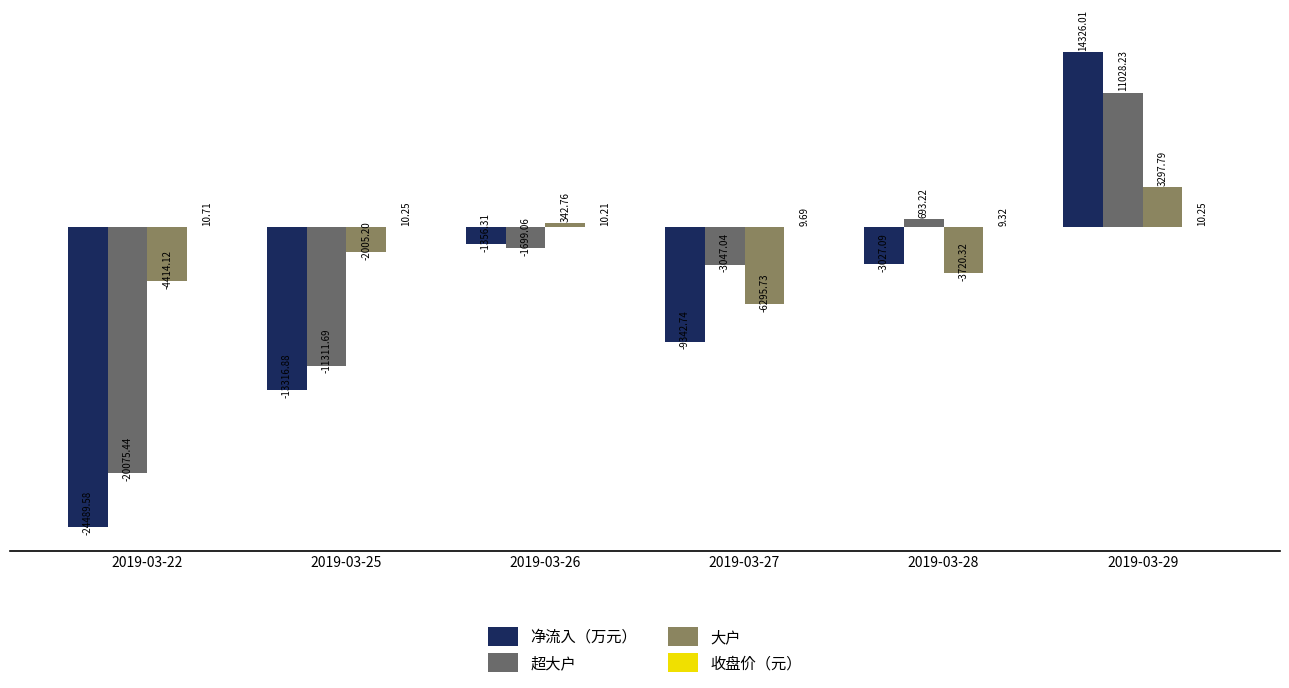

Which series changed the most between 2019-03-25 and 2019-03-29?

净流入（万元）